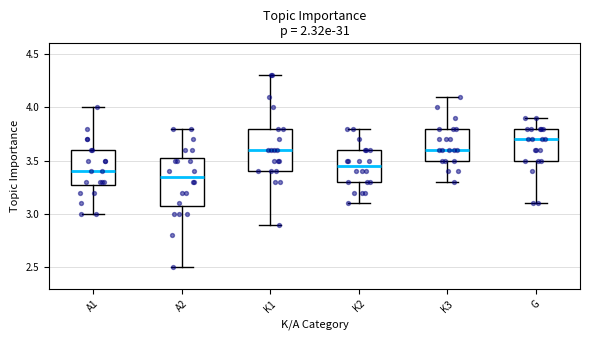

Reading left to right, read every box against the y-axis: the position of its median line, the range the box covers, and the ends of its whiskers. The values are not printed on the chart, so give them approximately, as read against the axis.

A1: median 3.40, box 3.30 to 3.60, whiskers 3.00 to 4.00
A2: median 3.35, box 3.10 to 3.55, whiskers 2.50 to 3.80
K1: median 3.60, box 3.40 to 3.80, whiskers 2.90 to 4.30
K2: median 3.45, box 3.30 to 3.60, whiskers 3.10 to 3.80
K3: median 3.60, box 3.50 to 3.80, whiskers 3.30 to 4.10
G: median 3.70, box 3.50 to 3.80, whiskers 3.10 to 3.90